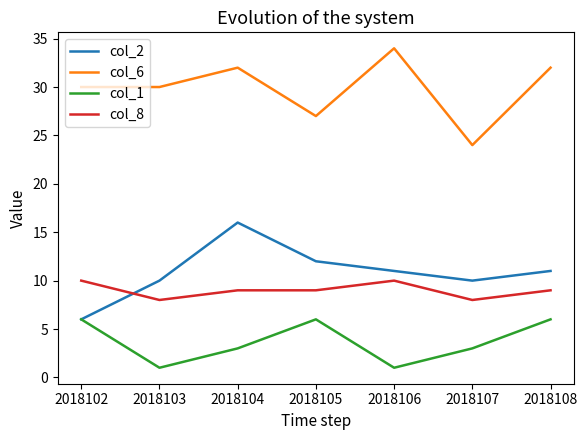

Where is the first local maximum for col_2?

2018104